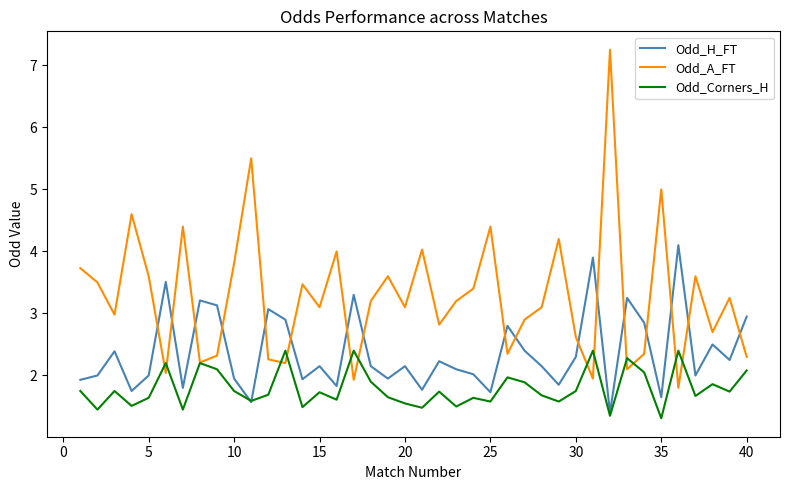

At how many categories does at least one series exceed 6?

1